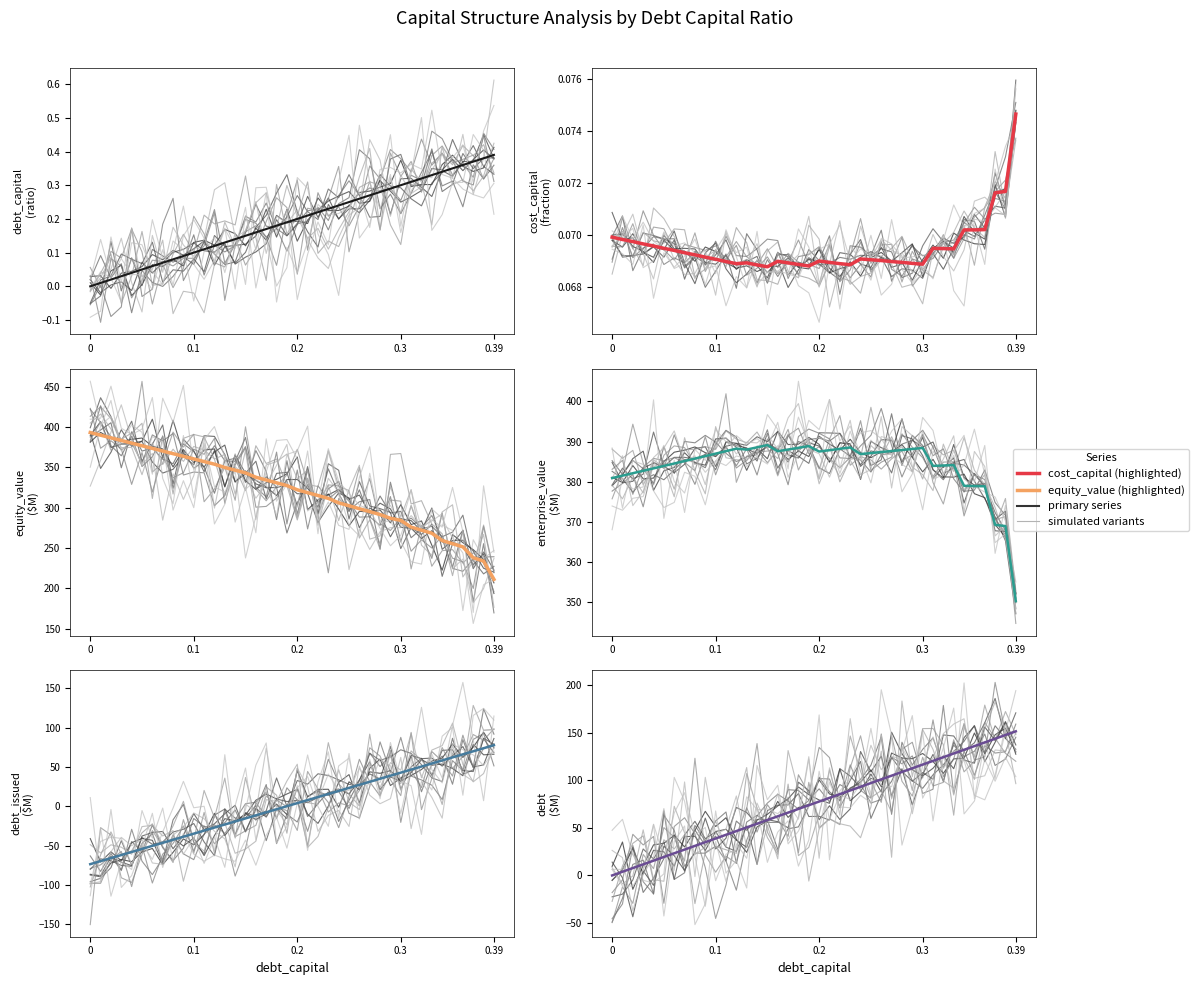

After their last crossing, which series has the higher values: cost_capital or debt_issued?

debt_issued